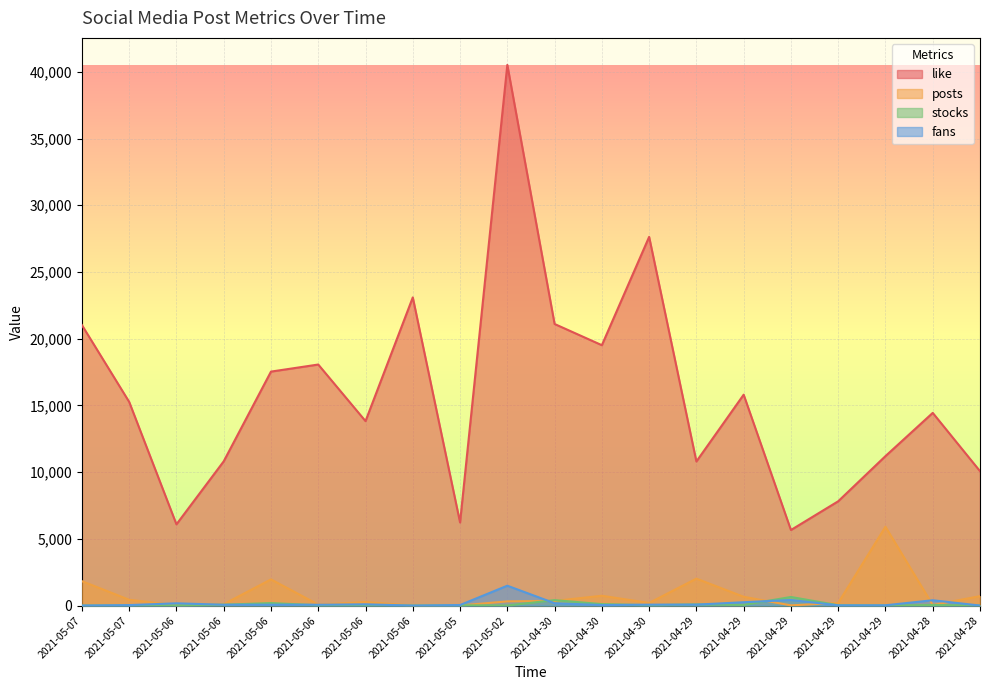

Reading right to left, what are all the values shown in this chart?

like: 10071	14439	11200	7815	5661	15804	10798	27630	19512	21101	40516	6228	23093	13822	18063	17533	10809	6087	15263	21020
posts: 705	41	5906	197	14	659	2017	196	735	349	315	6	0	264	74	1960	104	27	433	1829
stocks: 1	43	0	25	643	50	86	27	108	408	2	20	0	23	22	187	64	18	1	0
fans: 0	398	21	16	418	249	70	67	37	175	1488	40	0	93	62	65	62	168	35	1